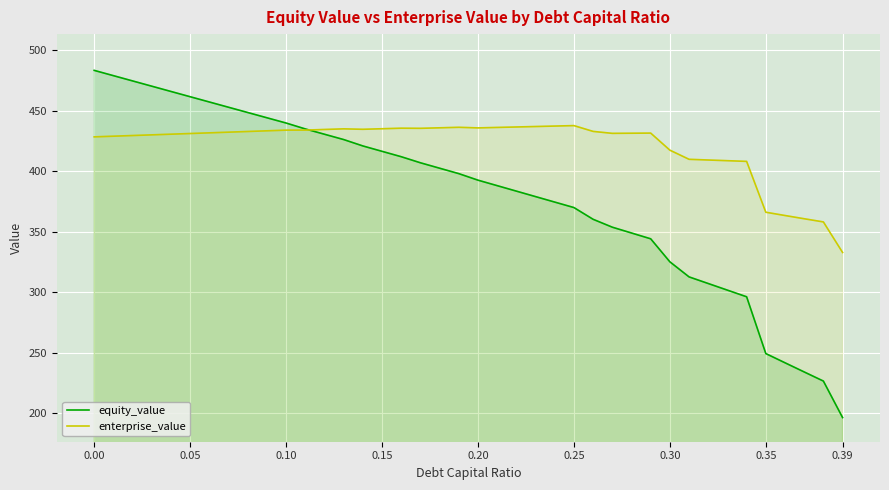

Rank the series at 0.30 from lowest to highest value.

equity_value, enterprise_value